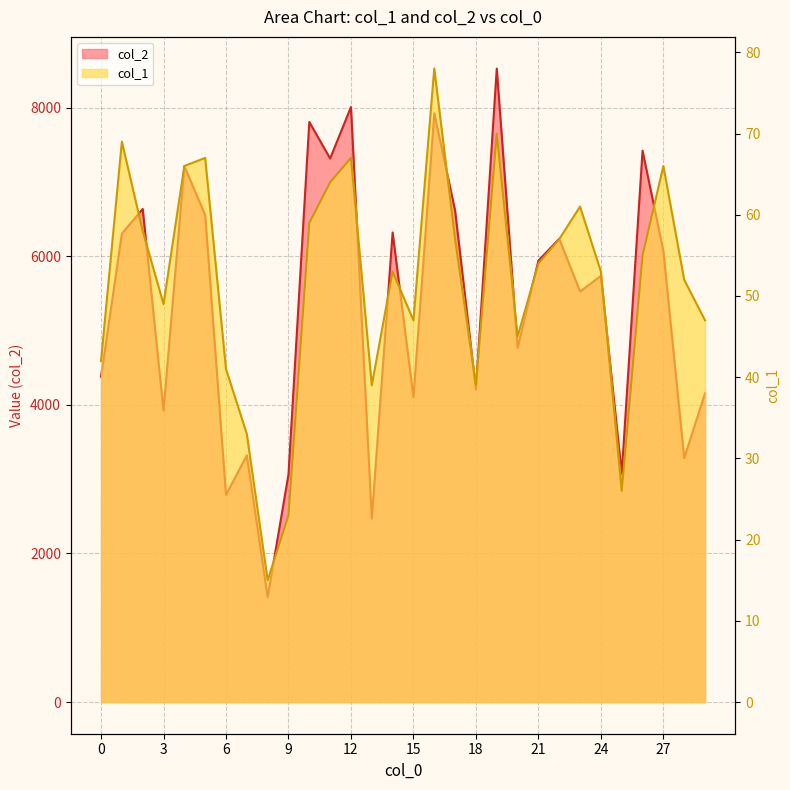

How many lines are shown in the chart?

2